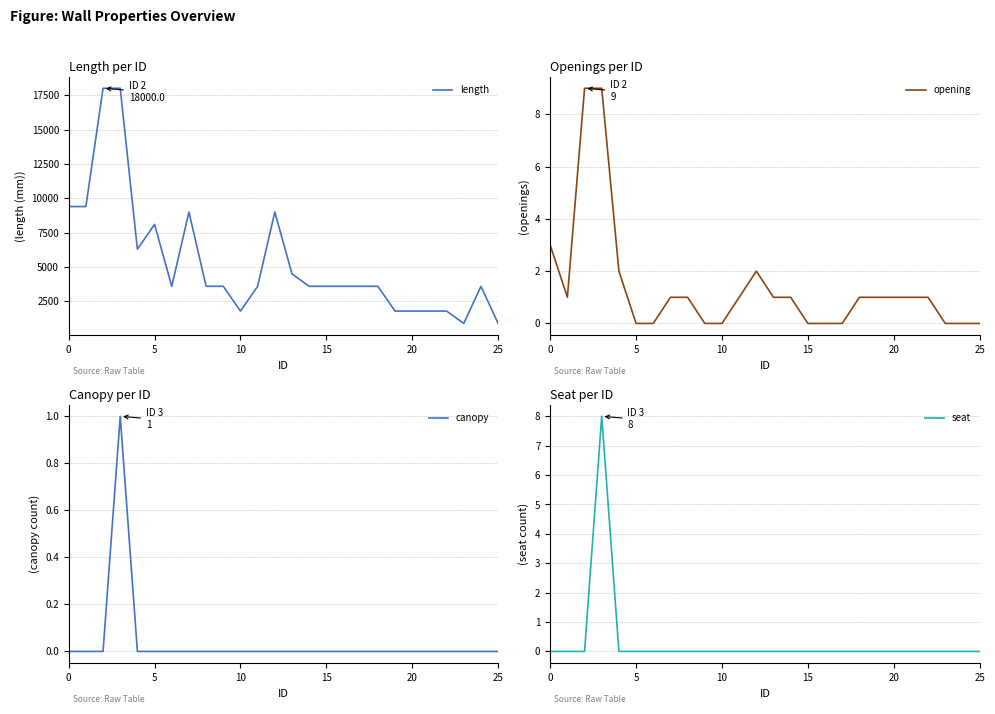

The opening series shows -5 at 25. True or false?

False